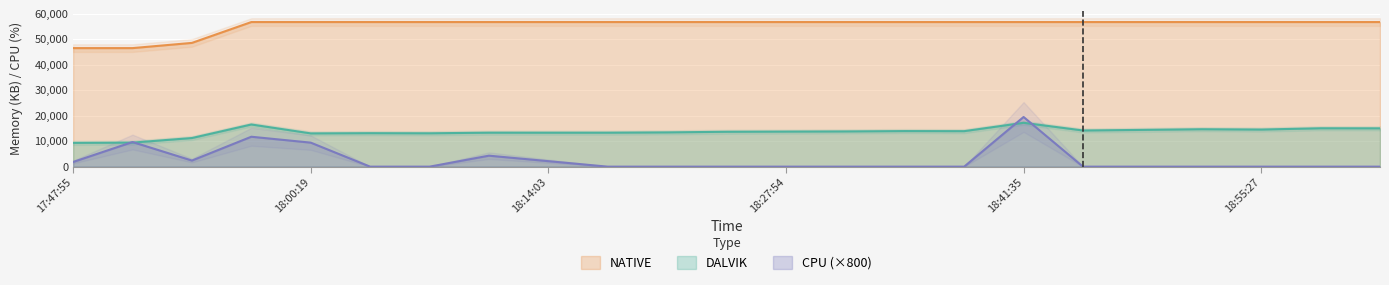

True or false: NATIVE and CPU intersect in this chart.

False